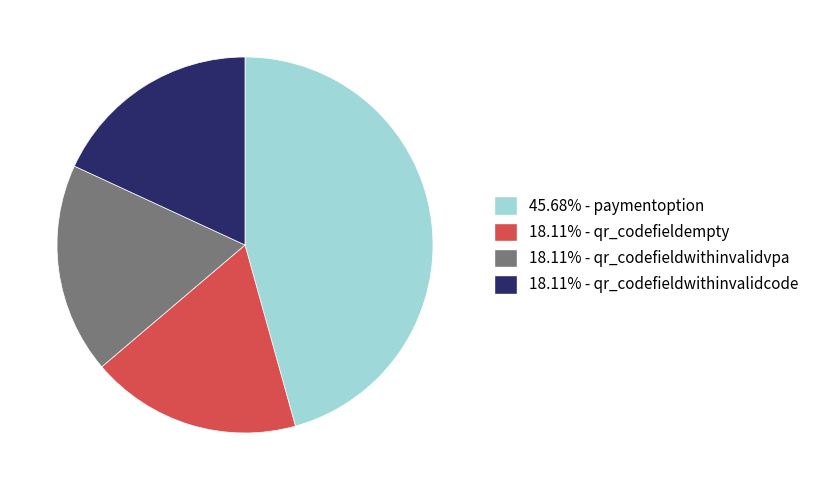

Do 18.11% - qr_codefieldempty and 45.68% - paymentoption together represent more than half of the pie?

Yes